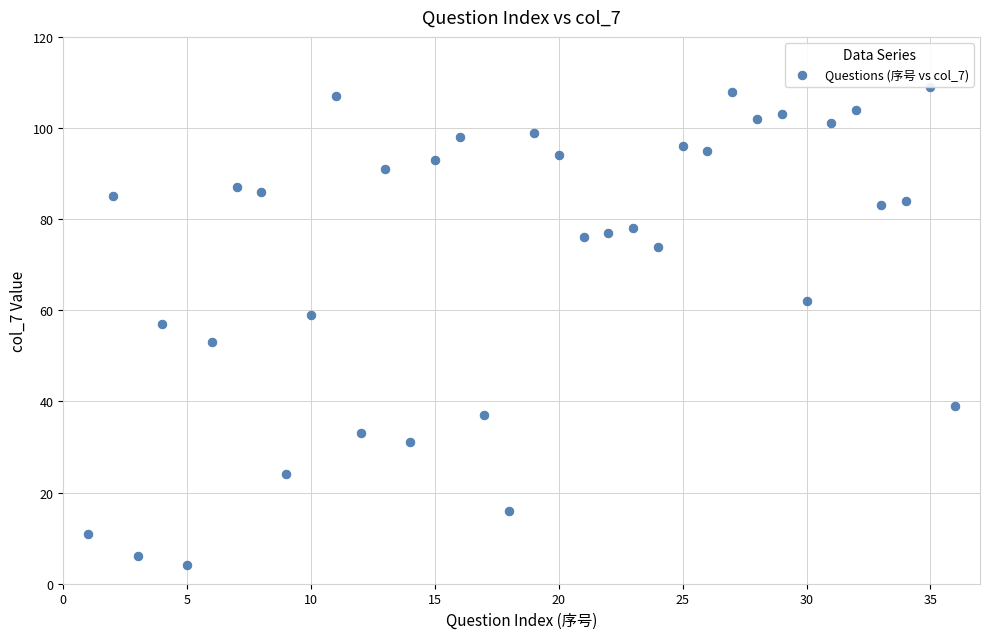

What is the range of X values (max minus min)?

35